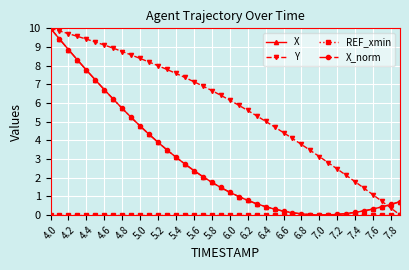

Does the chart have visible grid lines?

Yes